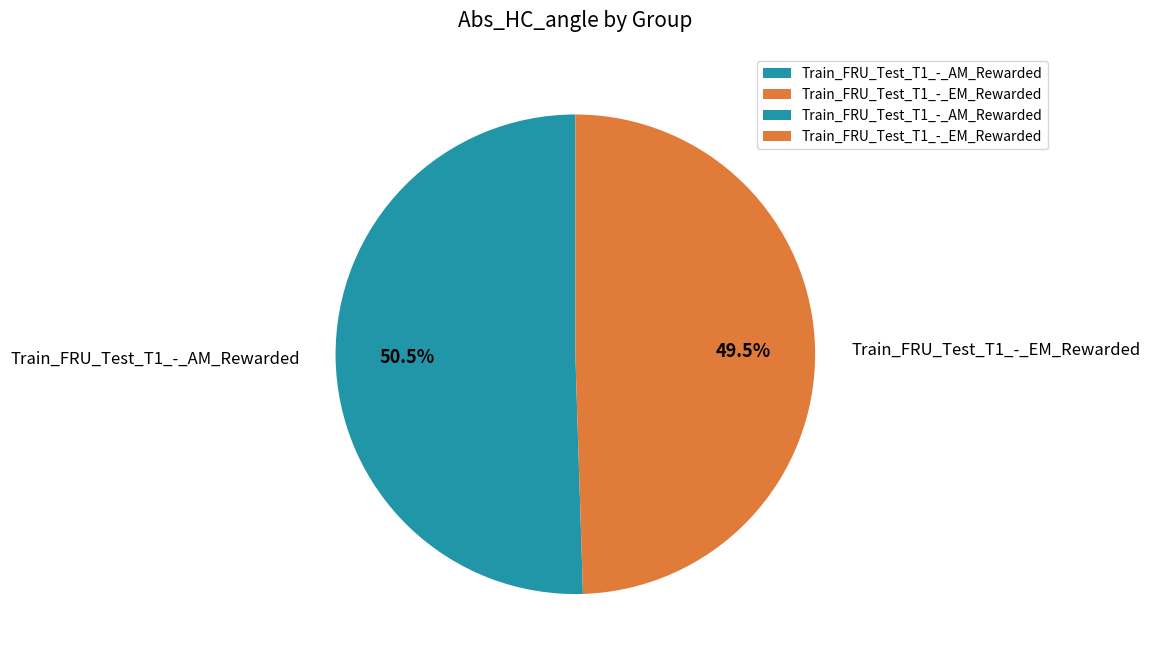

Rank the categories by value from highest to lowest.

Train_FRU_Test_T1_-_AM_Rewarded, Train_FRU_Test_T1_-_EM_Rewarded